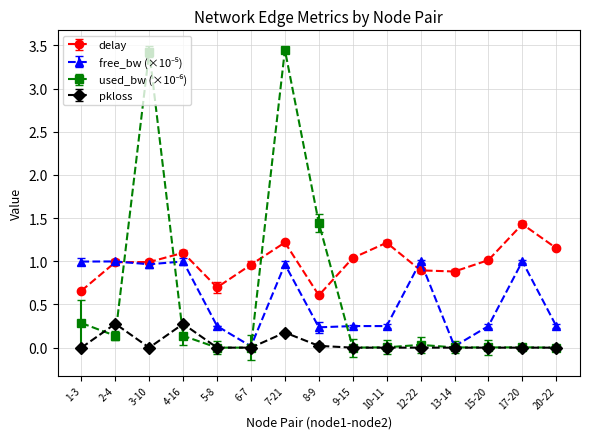

At which category does pkloss reach its first local valley?

3-10